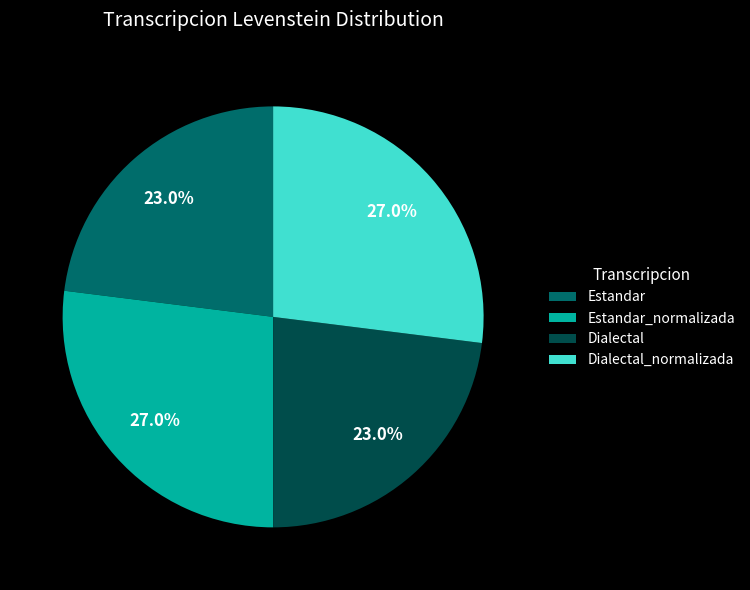

The Dialectal_normalizada slice represents 27% of the pie. True or false?

True